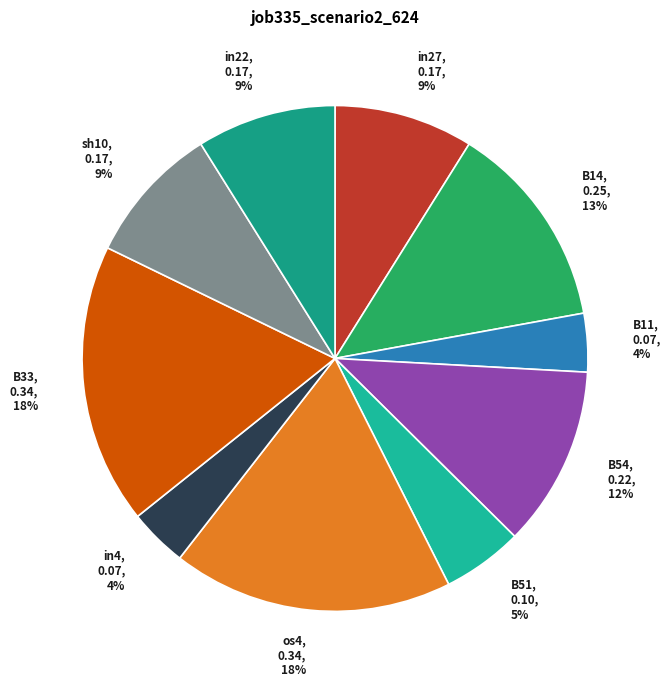

Do in4 and B54 together represent more than half of the pie?

No